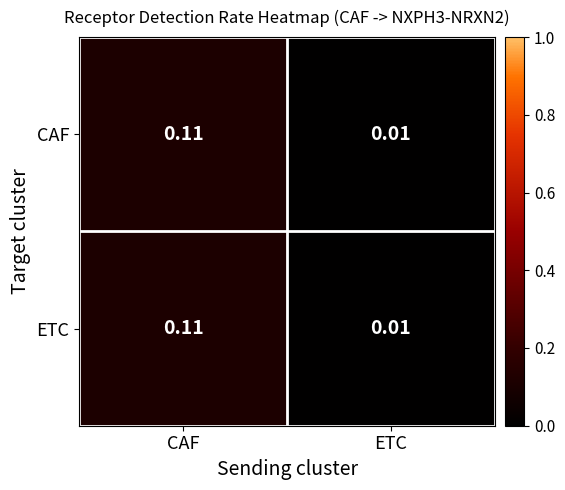

At which category is the sum across all series the highest?

CAF